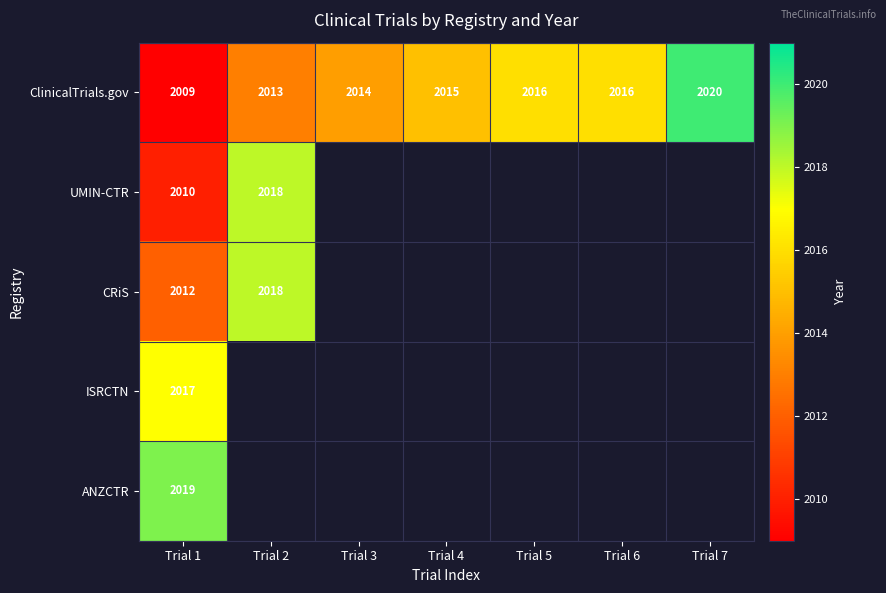

Read the ClinicalTrials.gov value at Trial 3.

2014